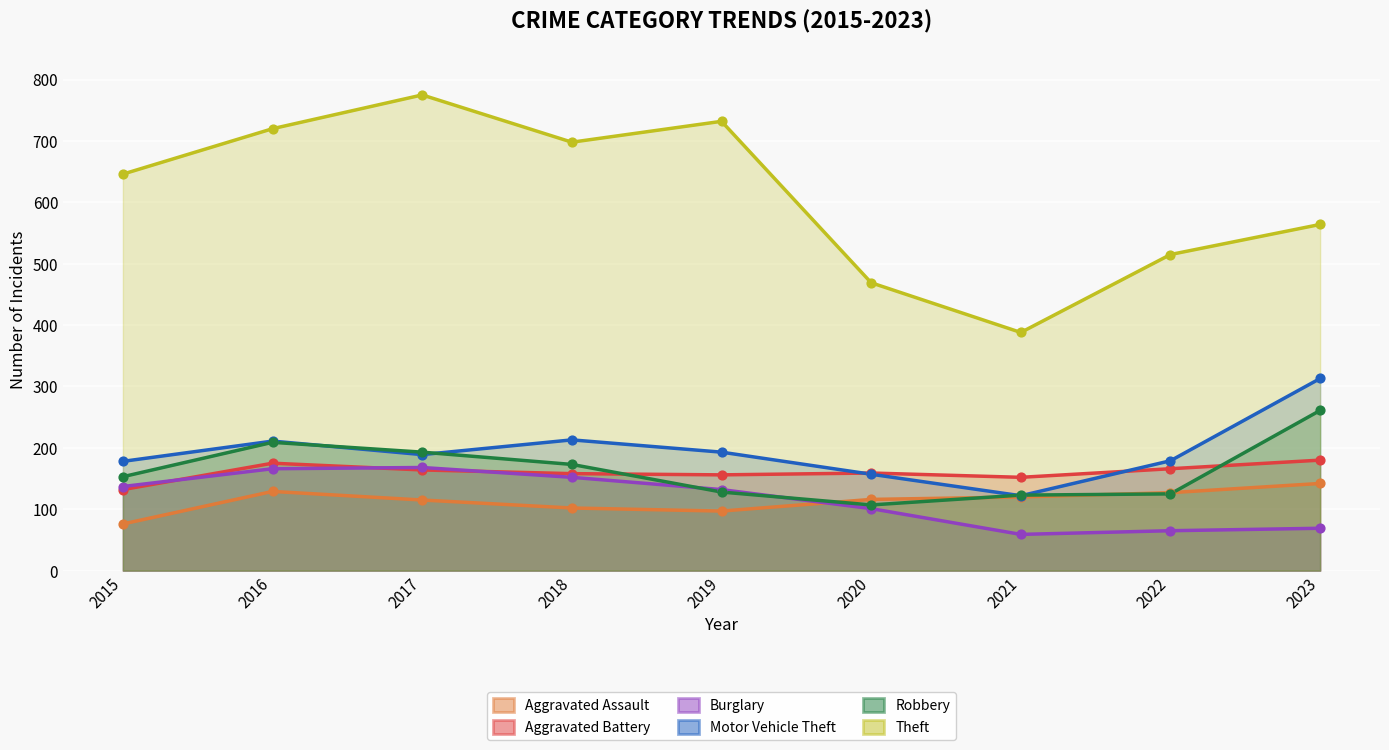

Which series reaches the minimum Y coordinate?

Burglary